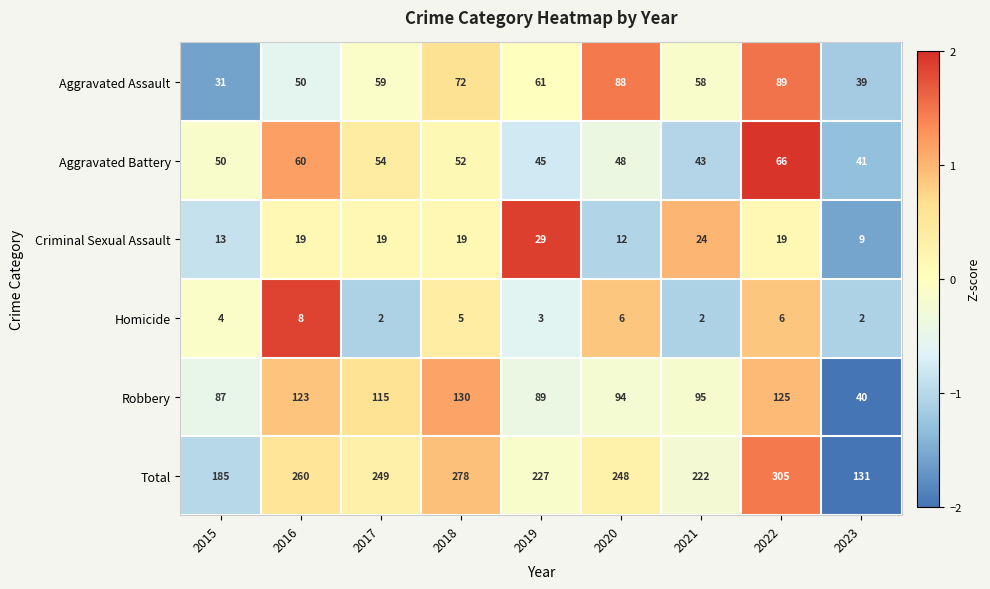

The value of Aggravated Battery at 2019 is 68. True or false?

False